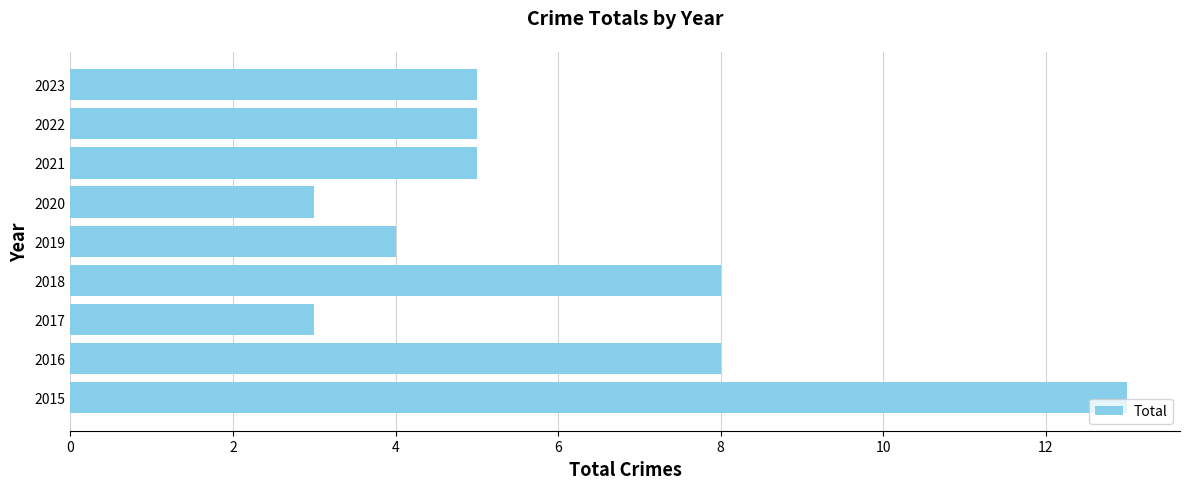

What is the sum of all values?

54